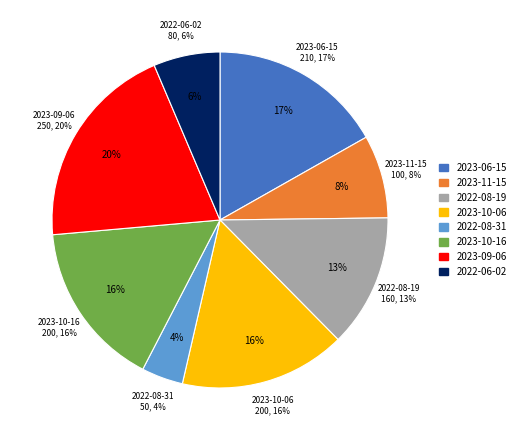

What is the change in value from 2023-11-15 to 2023-10-16?

+100